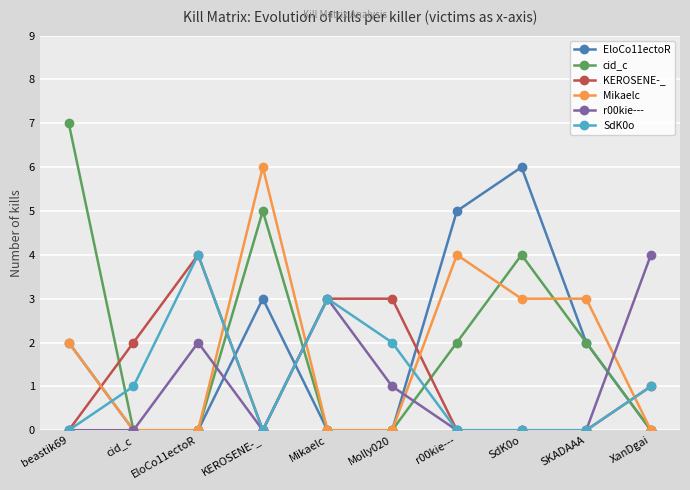

Which series has the largest range (max minus min)?

cid_c